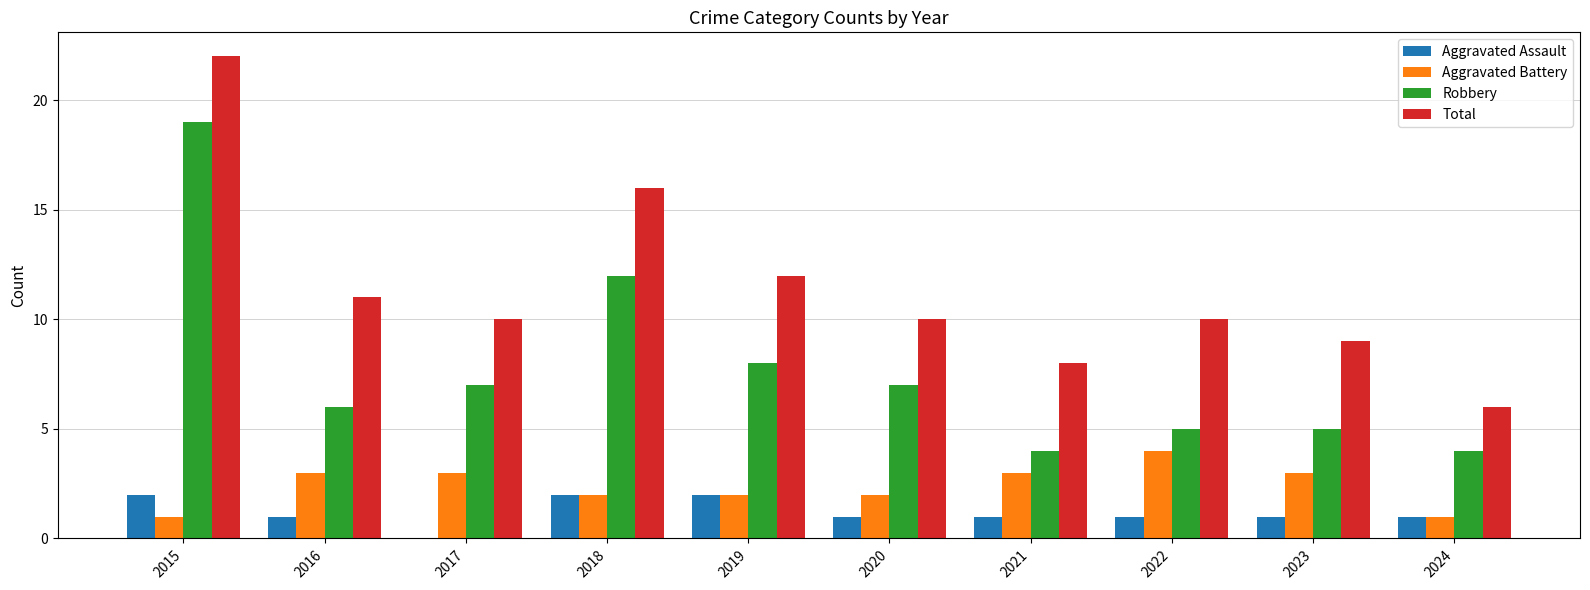

The Aggravated Assault series shows 0 at 2017. True or false?

True